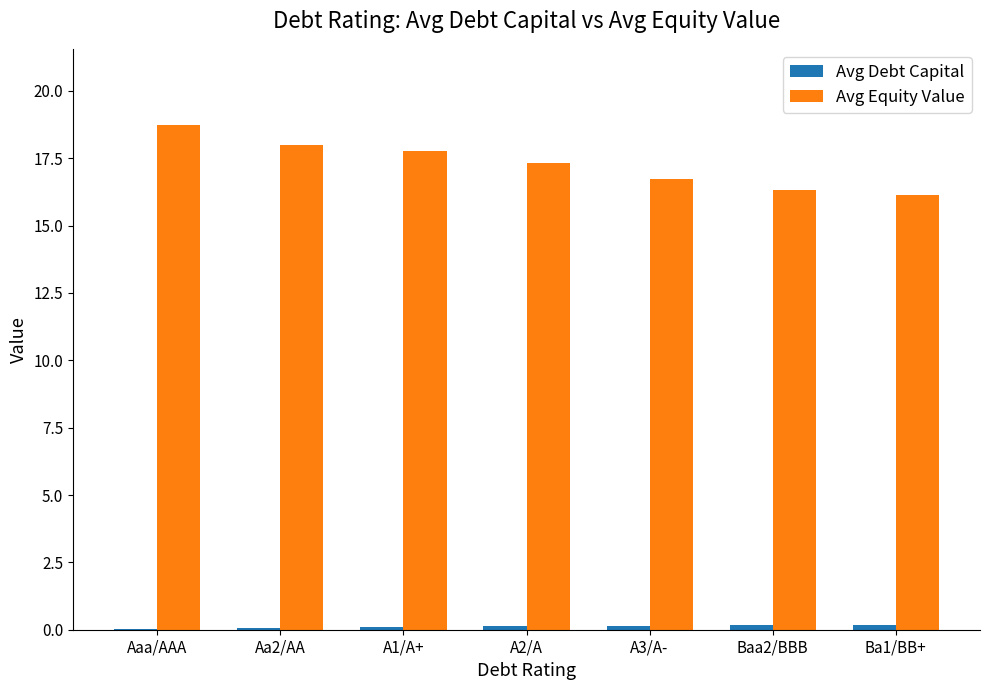

Is it true that Avg Equity Value equals 6.8 at A2/A?

False